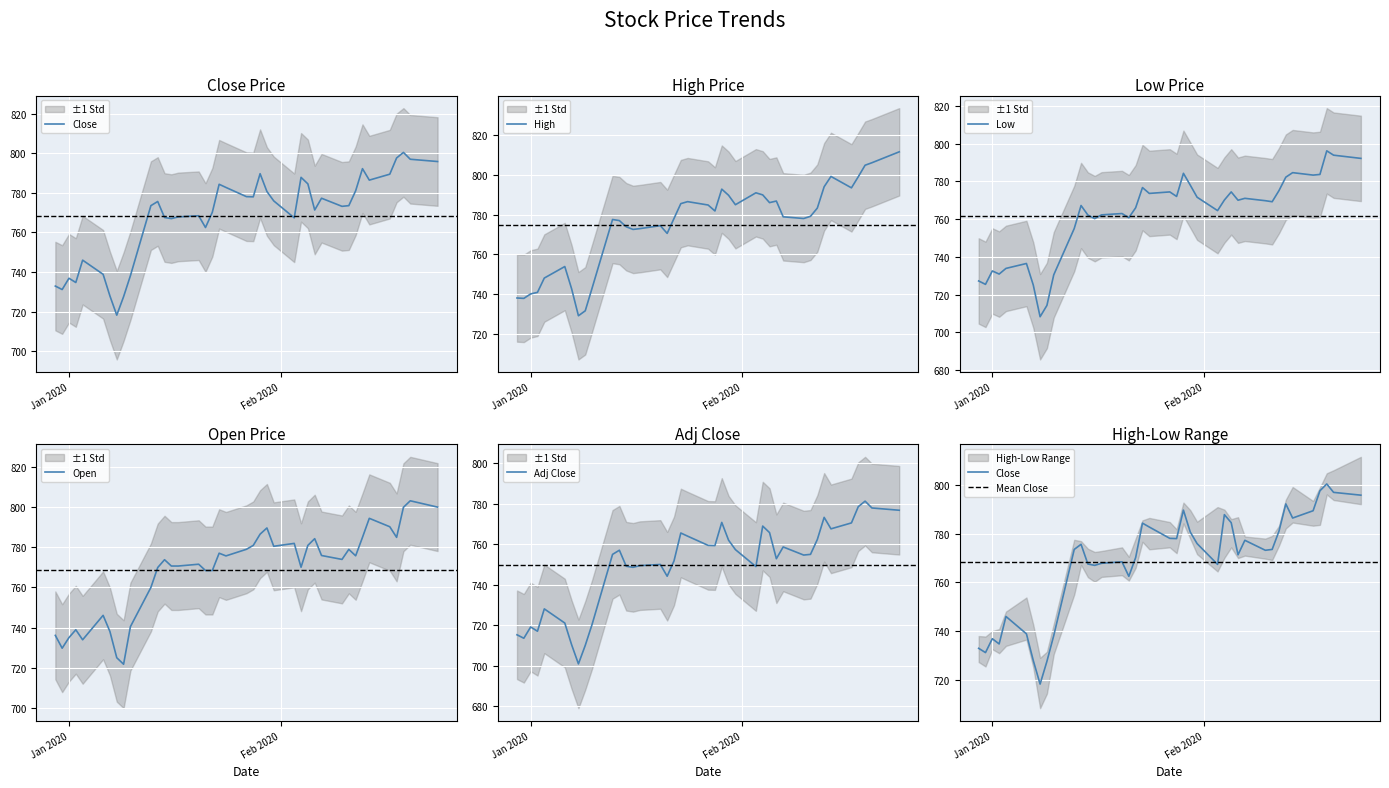

Is the value of Adj_Close at 5 greater than the value of Open at 31?

No